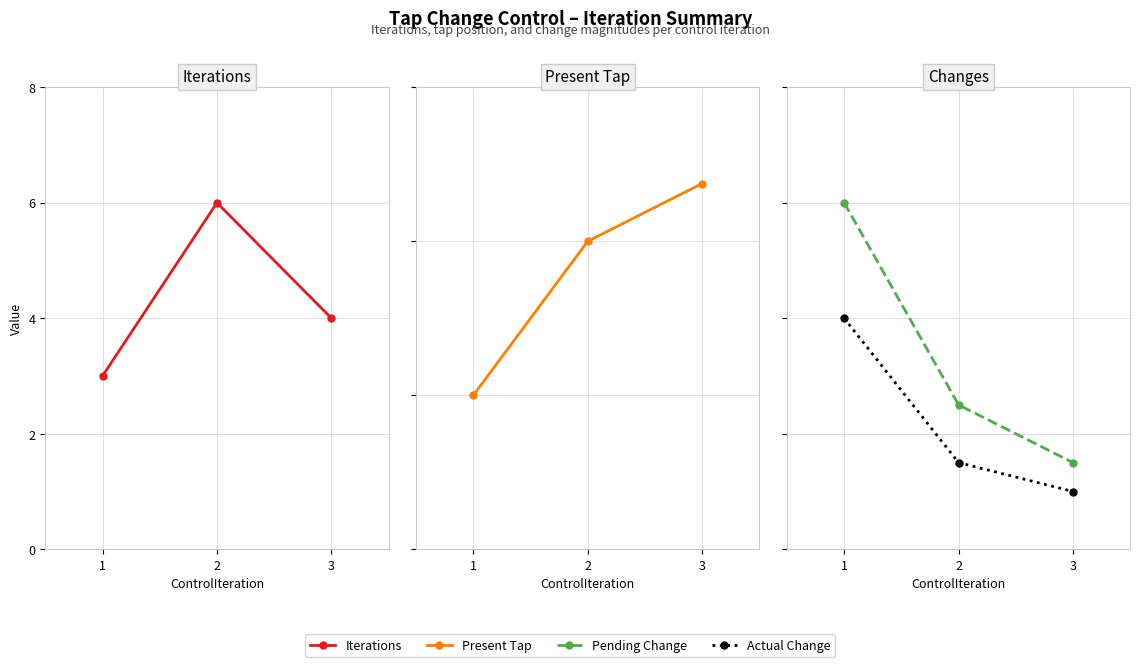

Between 2 and 3, which series saw the biggest shift?

Iterations